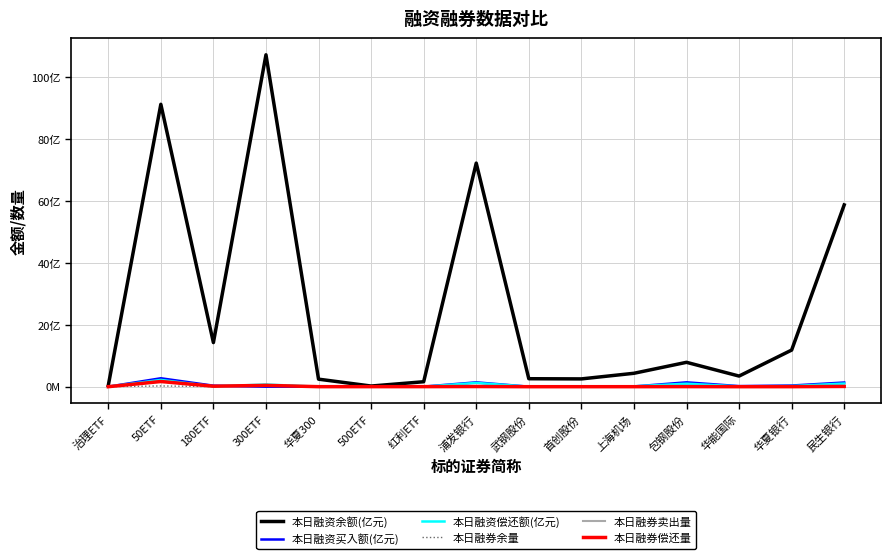

What is the label of the 6th point from the left?

500ETF